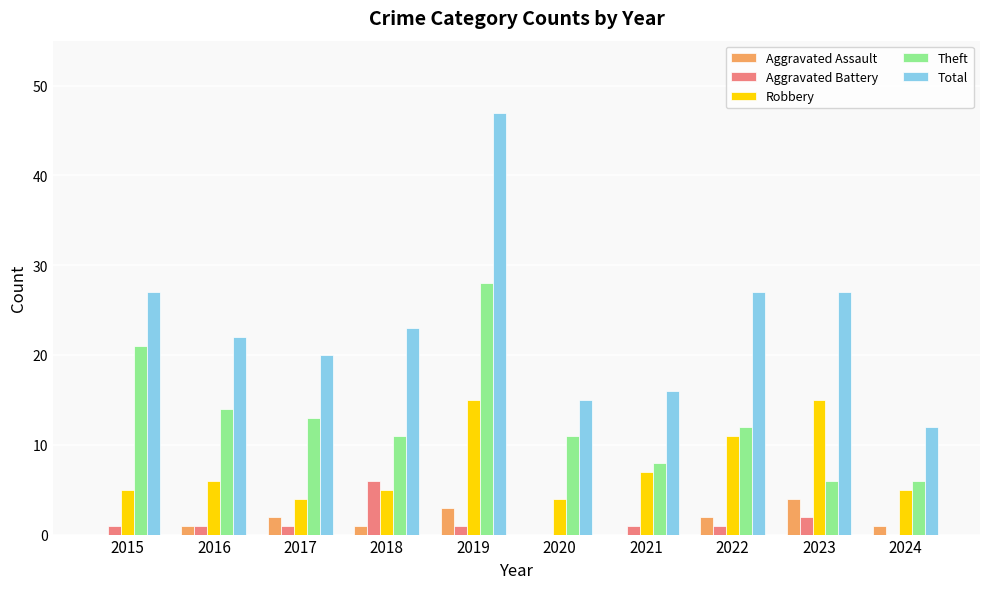

Are the bars horizontal?

No